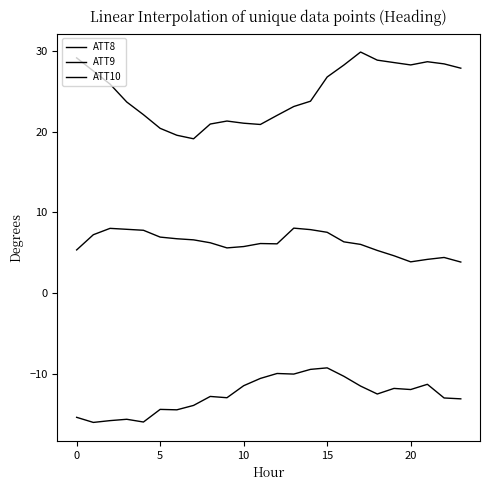

How many lines are shown in the chart?

3